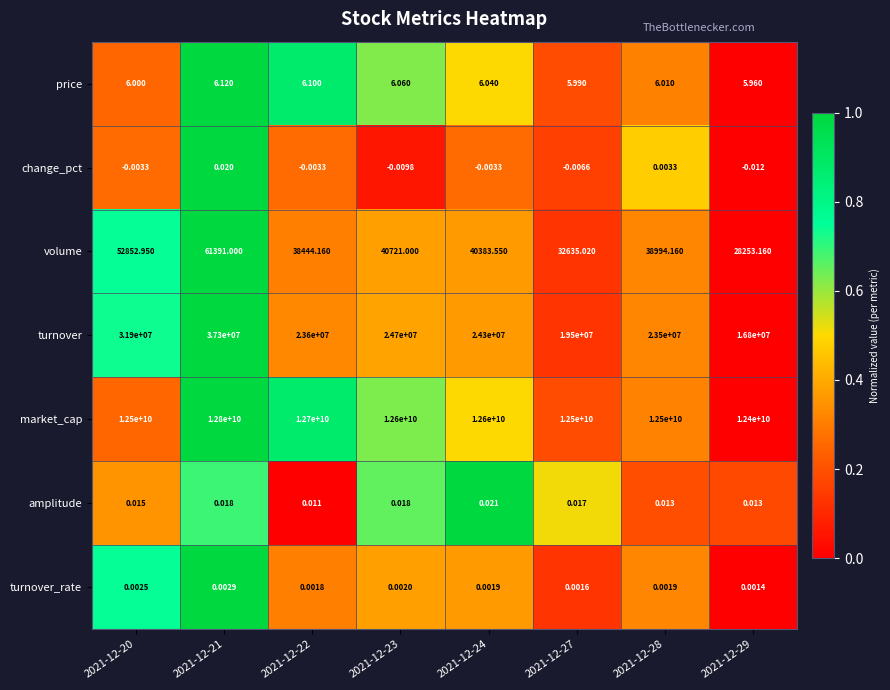

Is the value of market_cap at 2021-12-22 greater than the value of turnover at 2021-12-23?

Yes